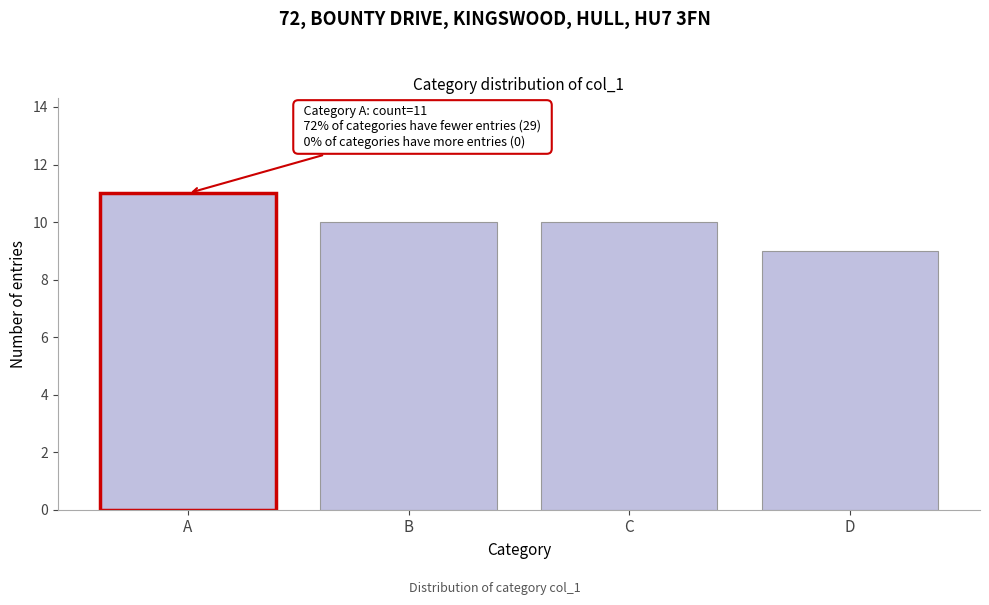

Reading left to right, what are all the values shown in this chart?

A=11	B=10	C=10	D=9